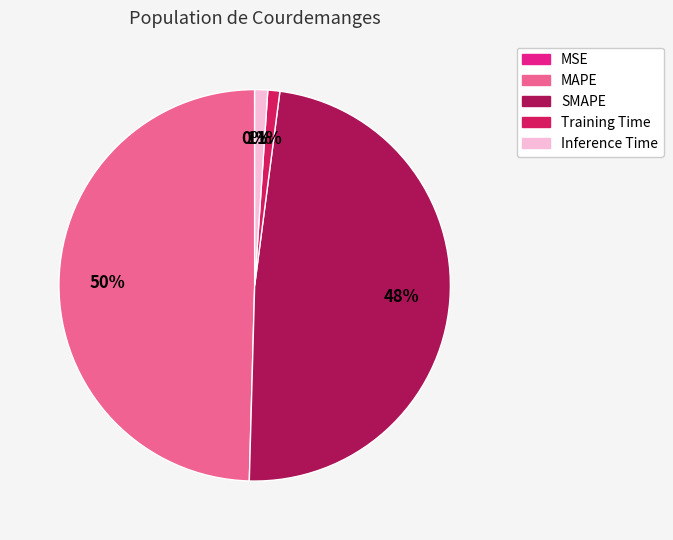

The SMAPE slice represents 48% of the pie. True or false?

True